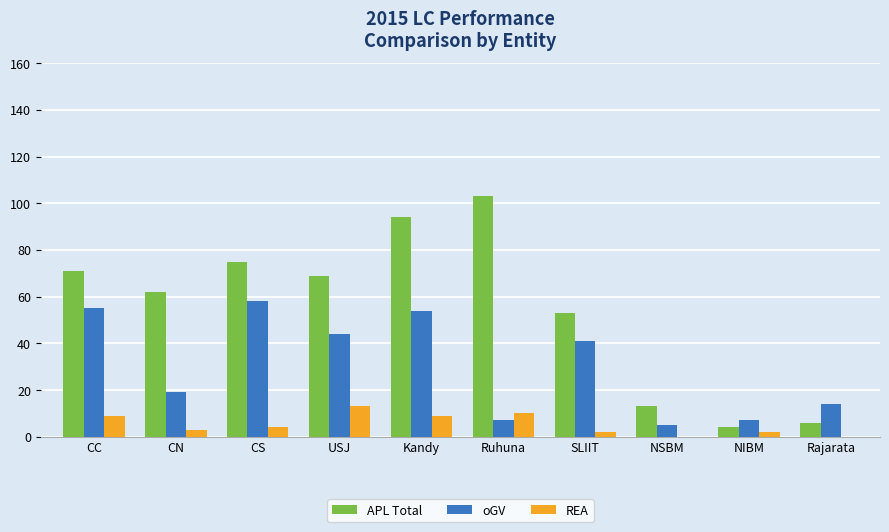

Is it true that oGV equals 58 at CS?

True